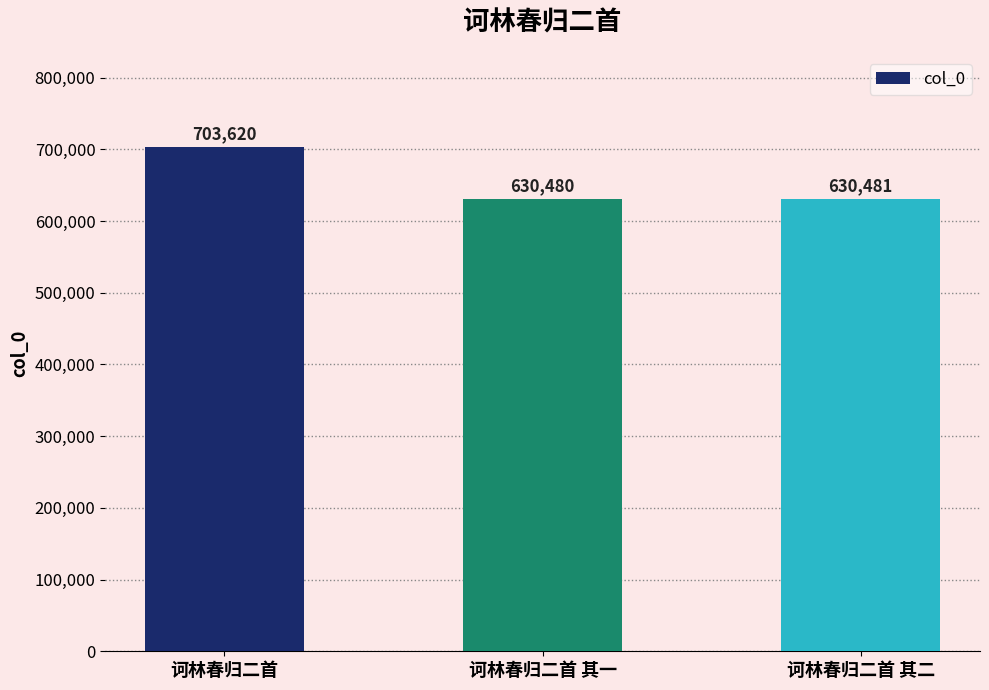

What position from the left is 诃林春归二首 其二?

3